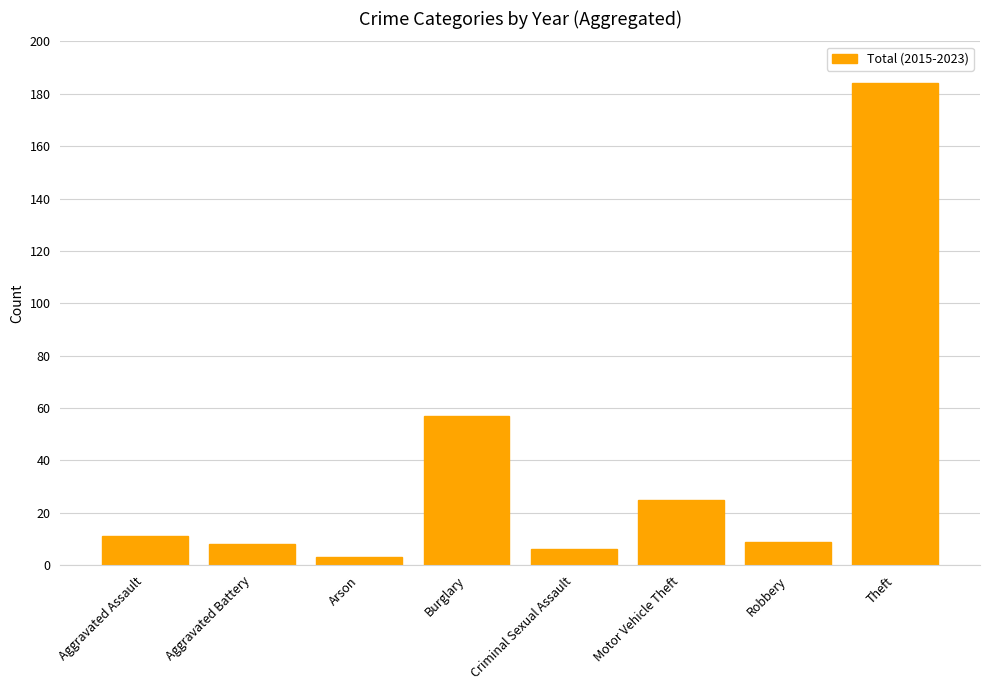

Read the value at Aggravated Assault.

11